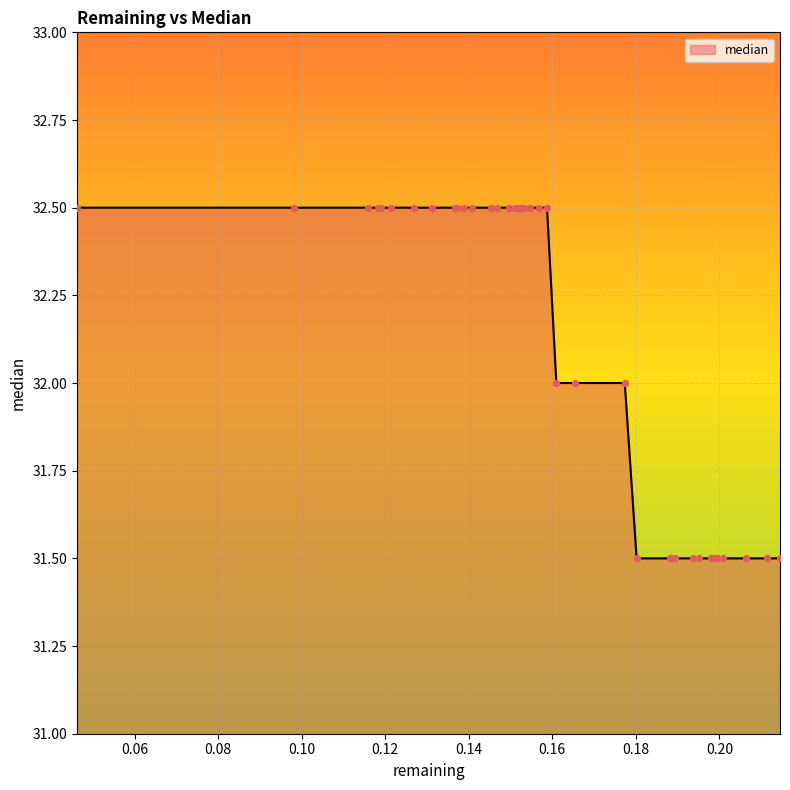

What is the minimum value shown in the chart?

31.5